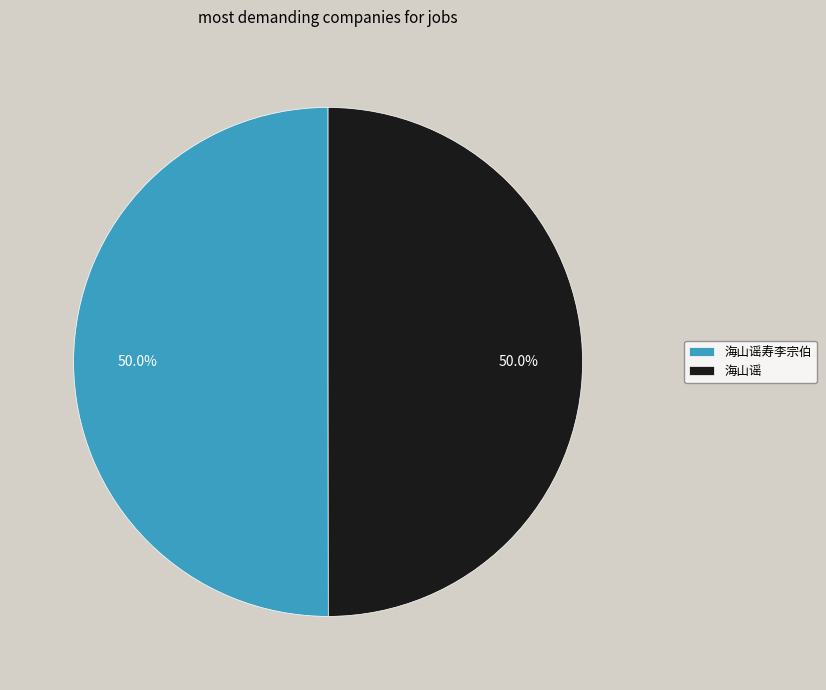

What is the ratio of the value at 海山谣寿李宗伯 to the value at 海山谣?

1.0